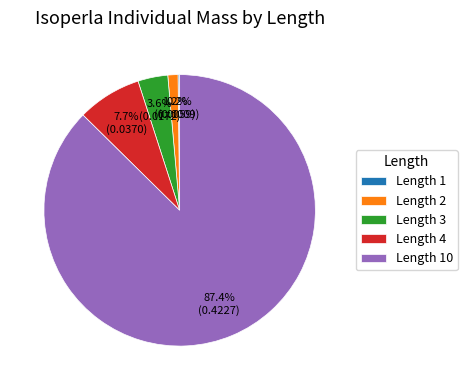

What percentage is NOT represented by Length 2?

98.8%